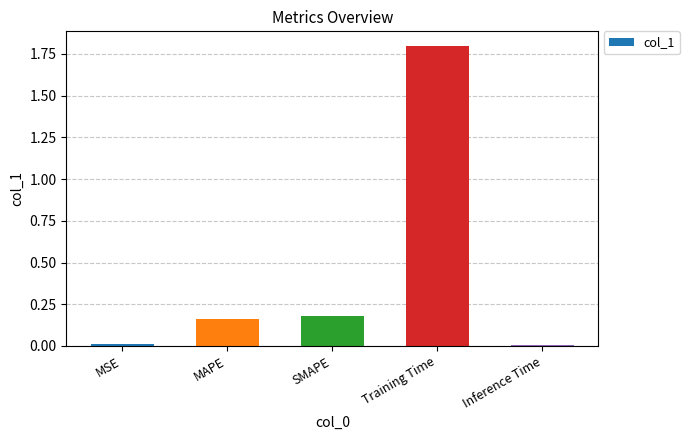

What is the sum of all values?

2.2